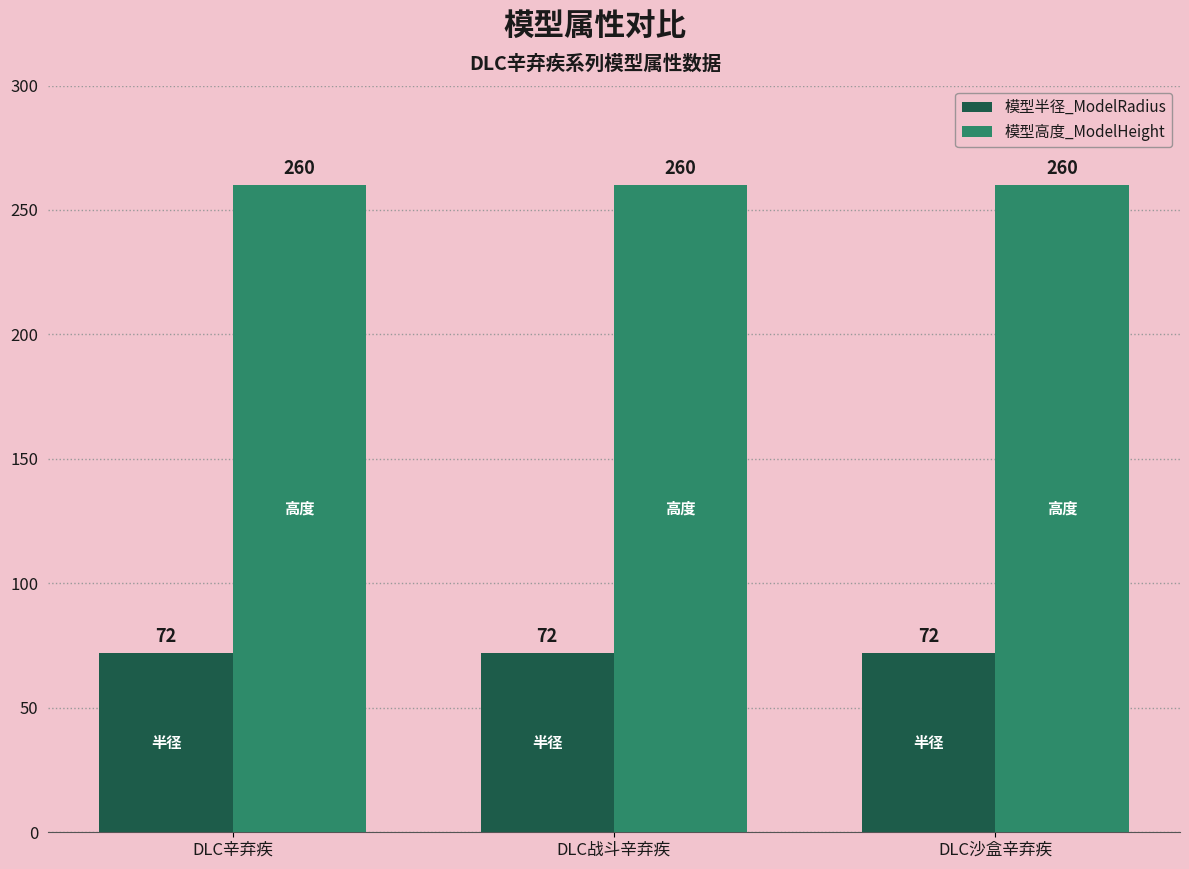

Does the chart contain stacked bars?

No